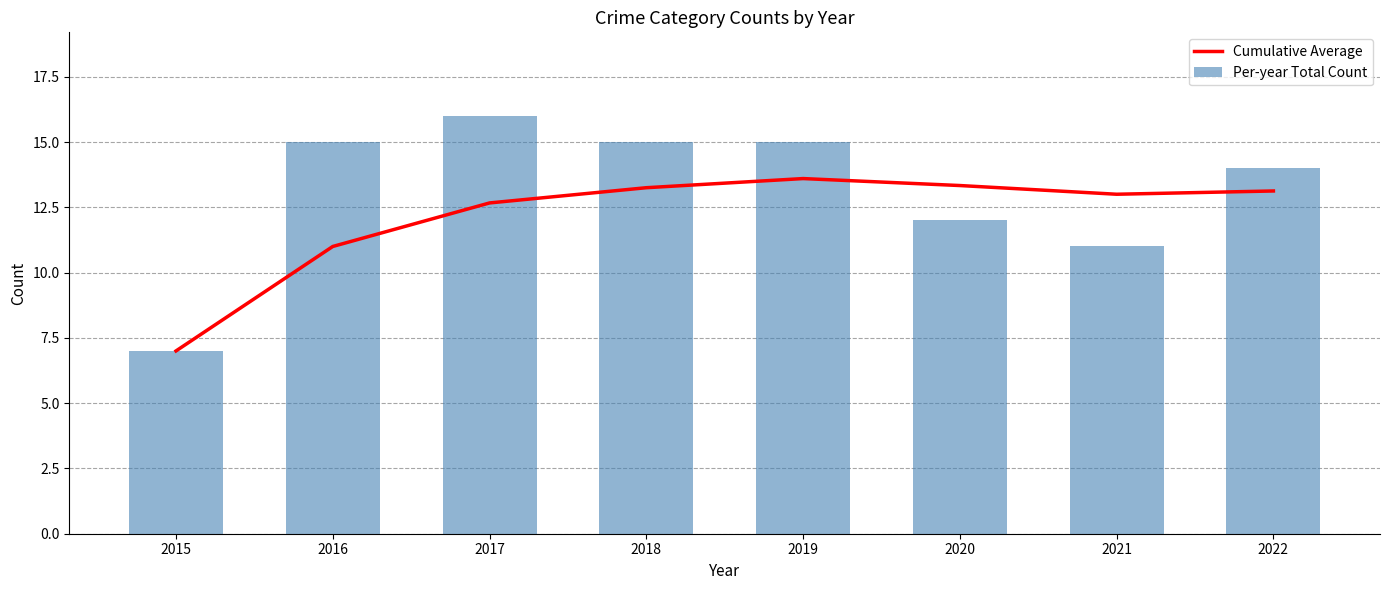

Rank the series by their maximum value, from lowest to highest.

Cumulative Average, Per-year Total Count